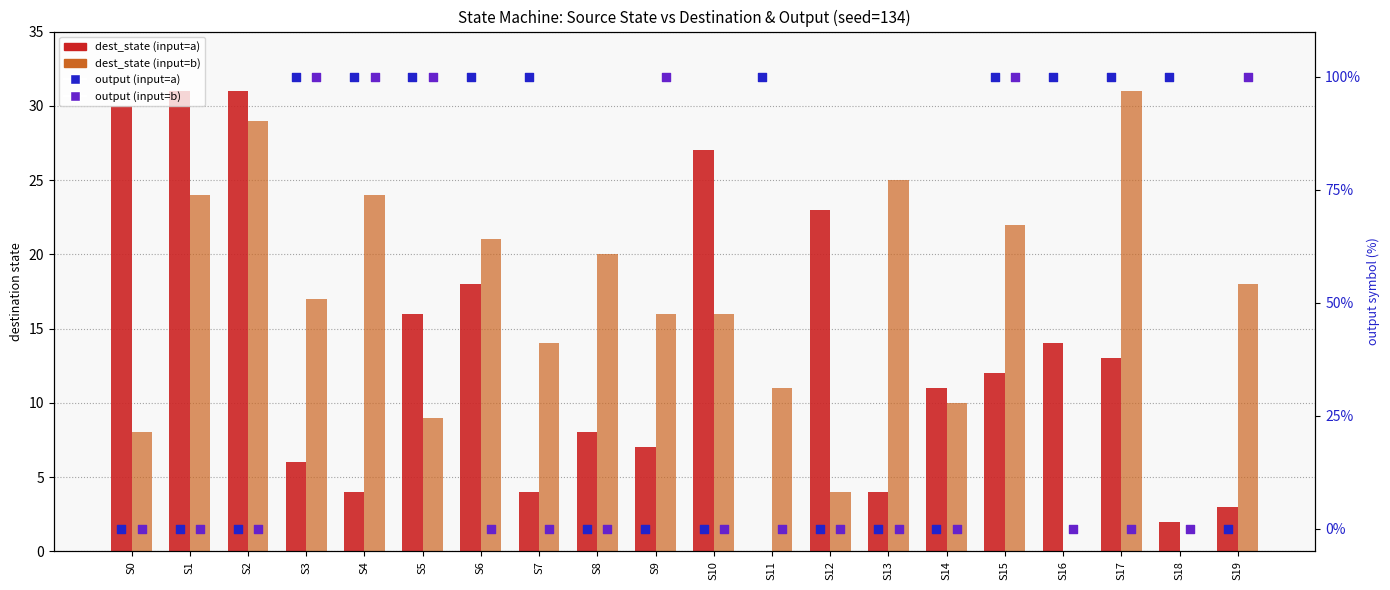

Is the value of dest_state (input=b) at S6 greater than the value of output (input=b) at S2?

Yes